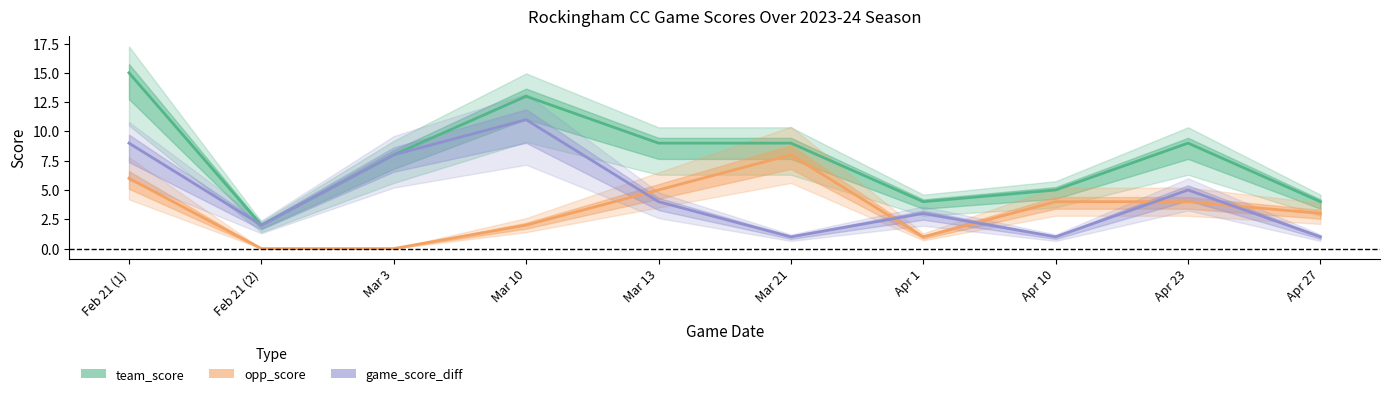

Is this an area chart (filled region under the line)?

No